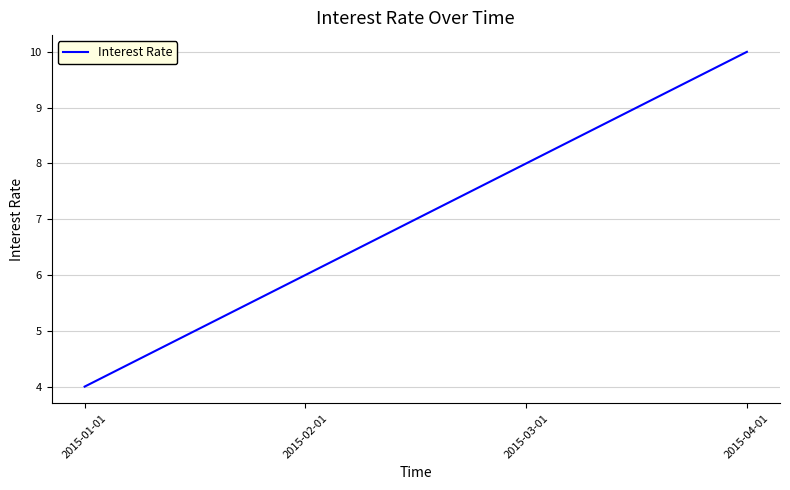

What position from the left is 2015-02-01?

2